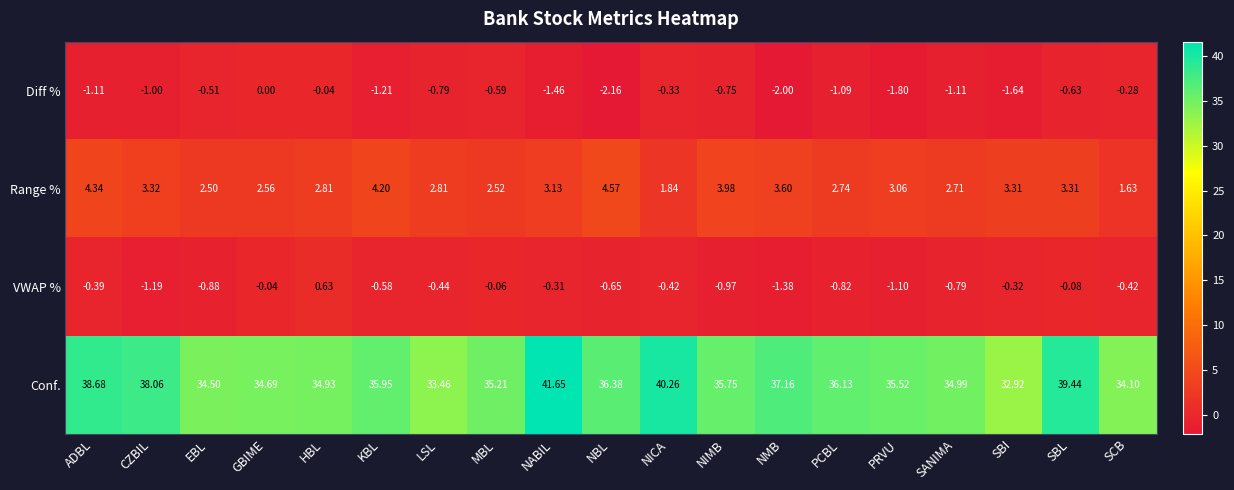

Rank the series by their maximum value, from lowest to highest.

Diff %, VWAP %, Range %, Conf.